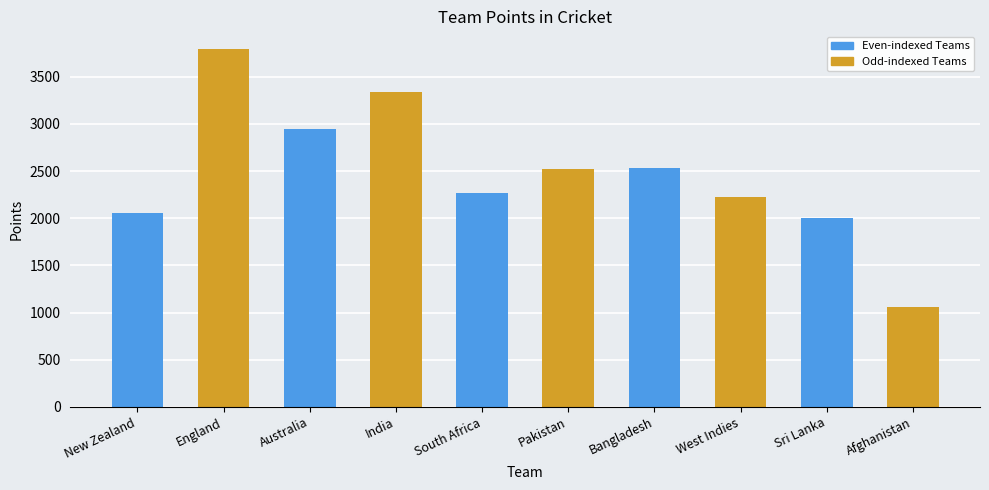

What position from the left is Australia?

3